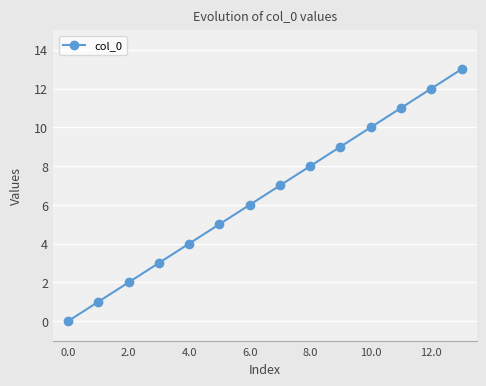

True or false: the data has more than 2 interior local peaks.

False